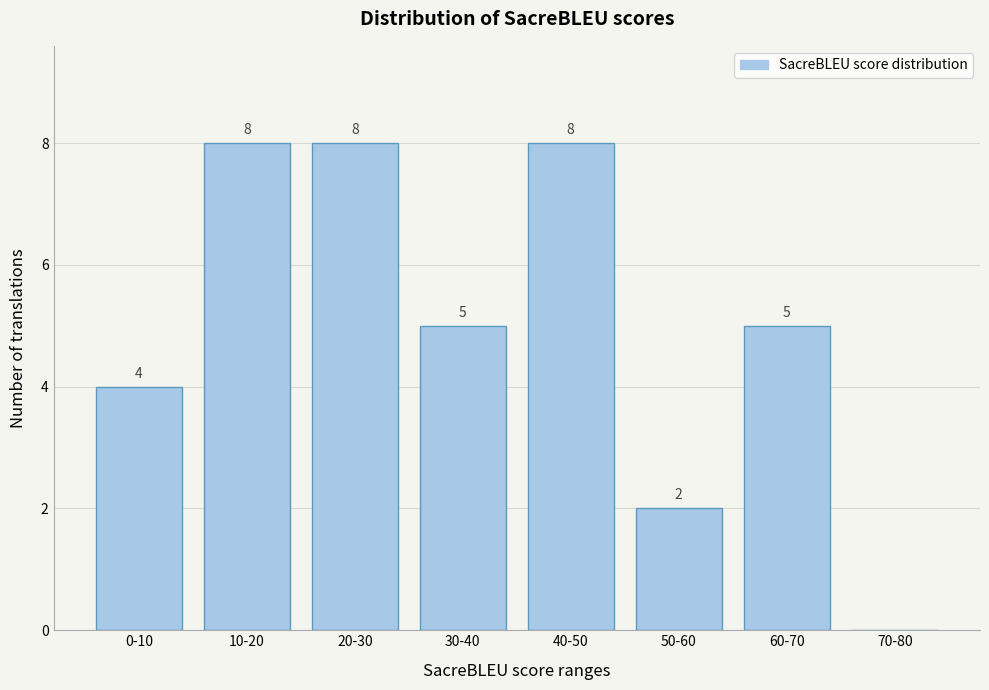

Reading left to right, what are all the values shown in this chart?

0-10=4	10-20=8	20-30=8	30-40=5	40-50=8	50-60=2	60-70=5	70-80=0